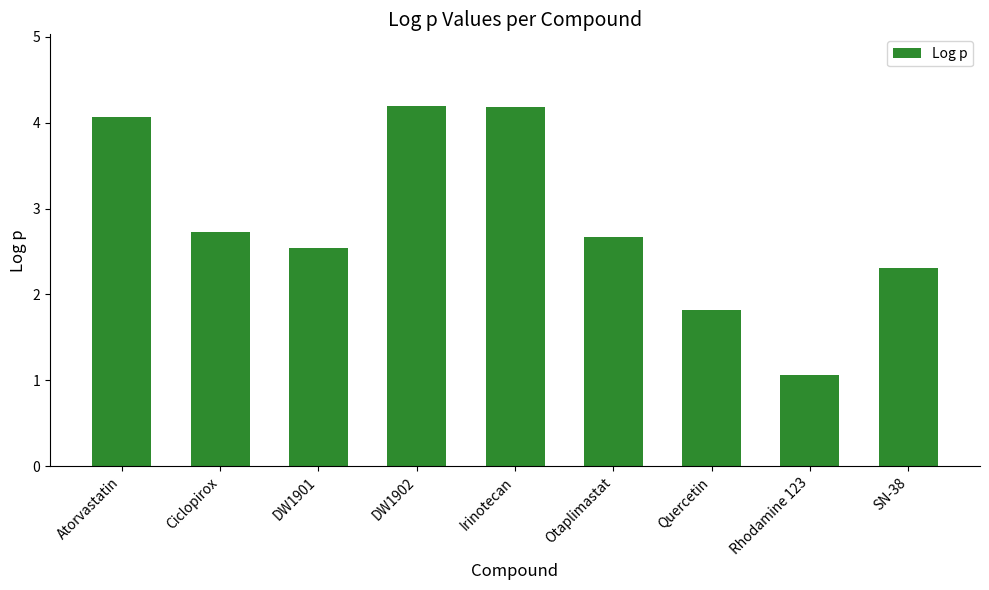

The value at Ciclopirox is 4.0. True or false?

False